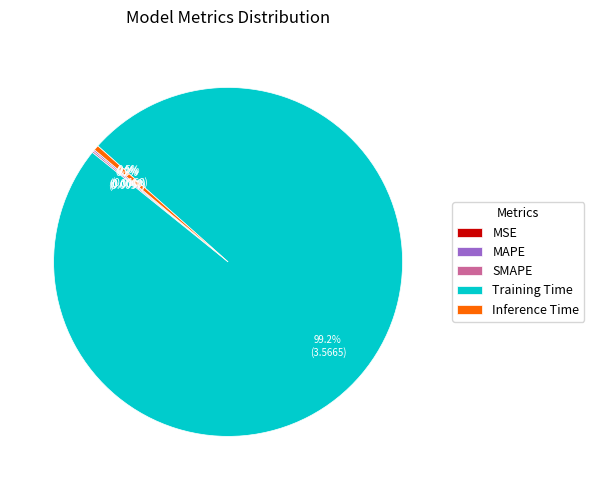

Which slice is the largest?

Training Time